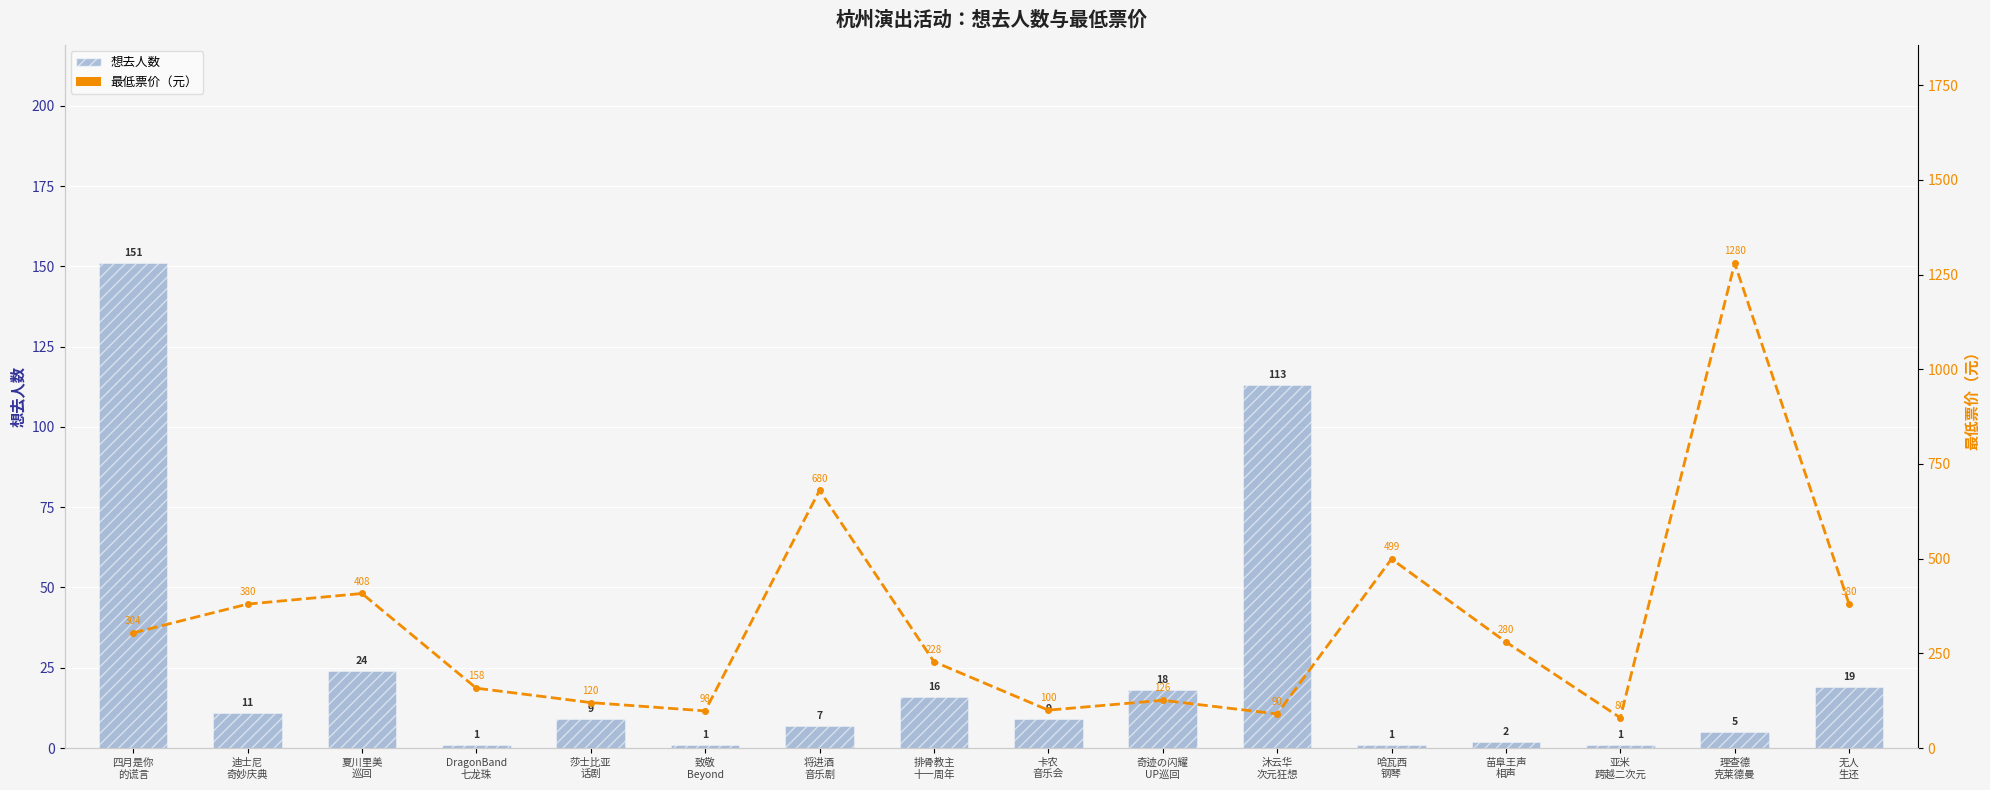

Reading left to right, list all the values displayed in this chart.

想去人数: 四月是你
的谎言=151	迪士尼
奇妙庆典=11	夏川里美
巡回=24	DragonBand
七龙珠=1	莎士比亚
话剧=9	致敬
Beyond=1	将进酒
音乐剧=7	排骨教主
十一周年=16	卡农
音乐会=9	奇迹の闪耀
UP巡回=18	沐云华
次元狂想=113	哈瓦西
钢琴=1	苗阜王声
相声=2	亚米
跨越二次元=1	理查德
克莱德曼=5	无人
生还=19
最低票价（元）: 四月是你
的谎言=304	迪士尼
奇妙庆典=380	夏川里美
巡回=408	DragonBand
七龙珠=158	莎士比亚
话剧=120	致敬
Beyond=98	将进酒
音乐剧=680	排骨教主
十一周年=228	卡农
音乐会=100	奇迹の闪耀
UP巡回=126	沐云华
次元狂想=90	哈瓦西
钢琴=499	苗阜王声
相声=280	亚米
跨越二次元=80	理查德
克莱德曼=1280	无人
生还=380